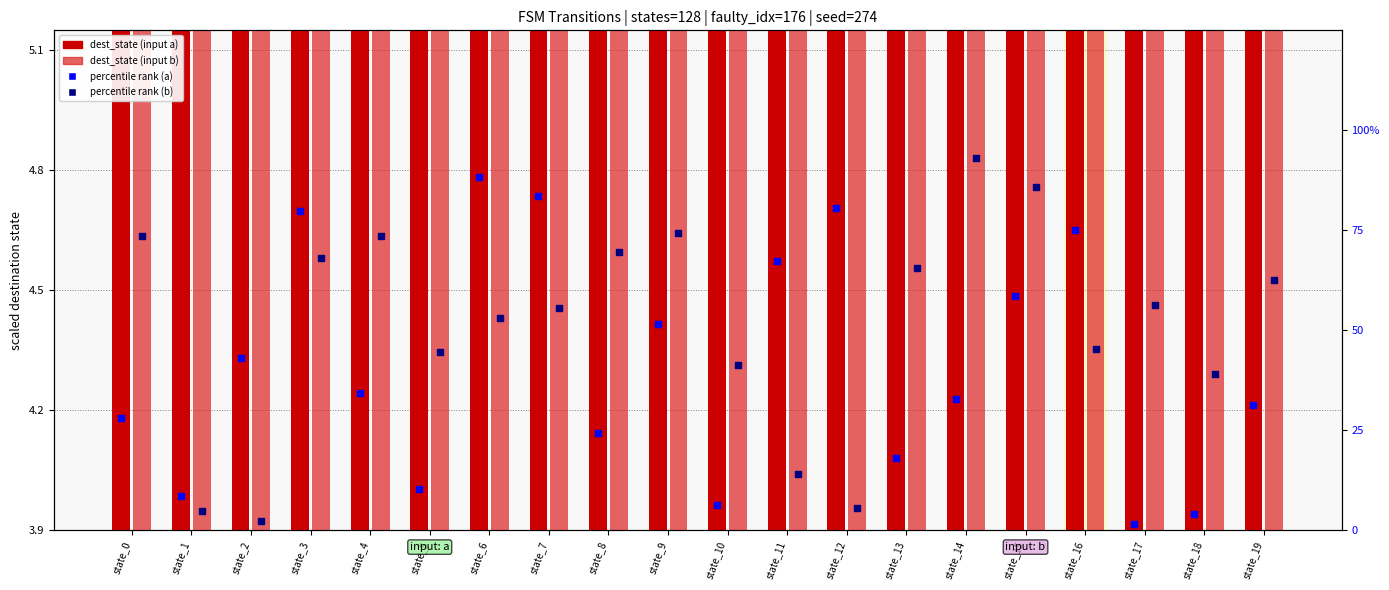

At which category is the sum across all series the highest?

state_3